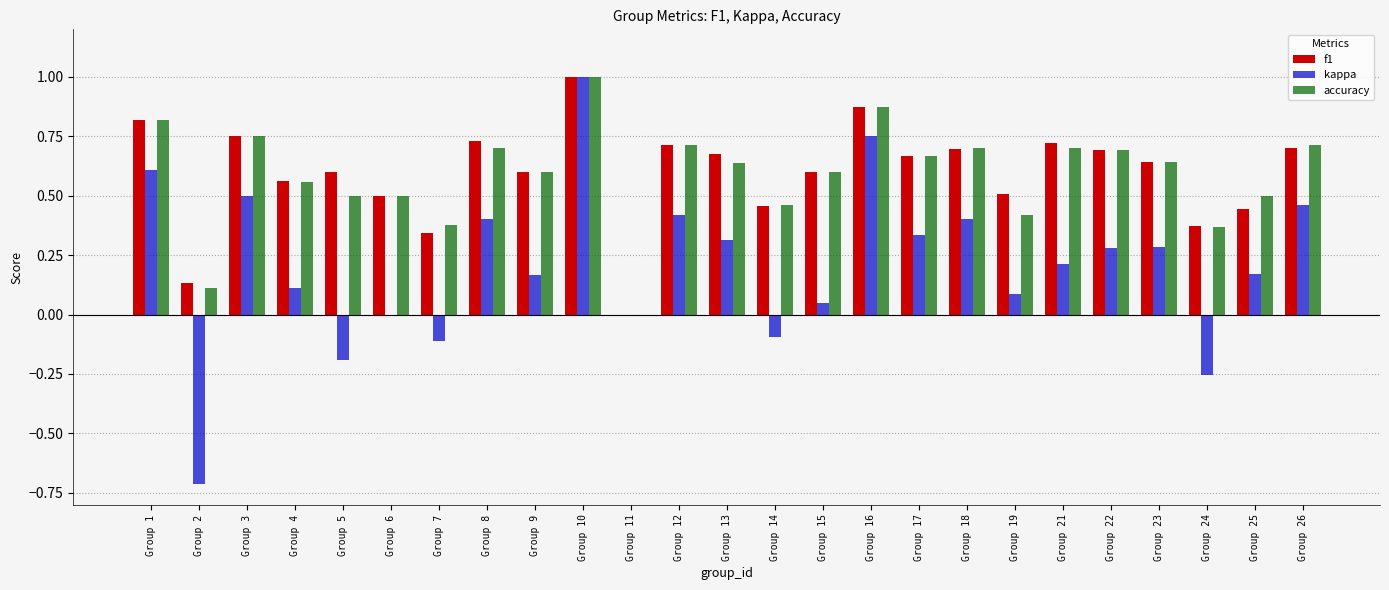

Between Group 2 and Group 17, which series saw the biggest shift?

kappa